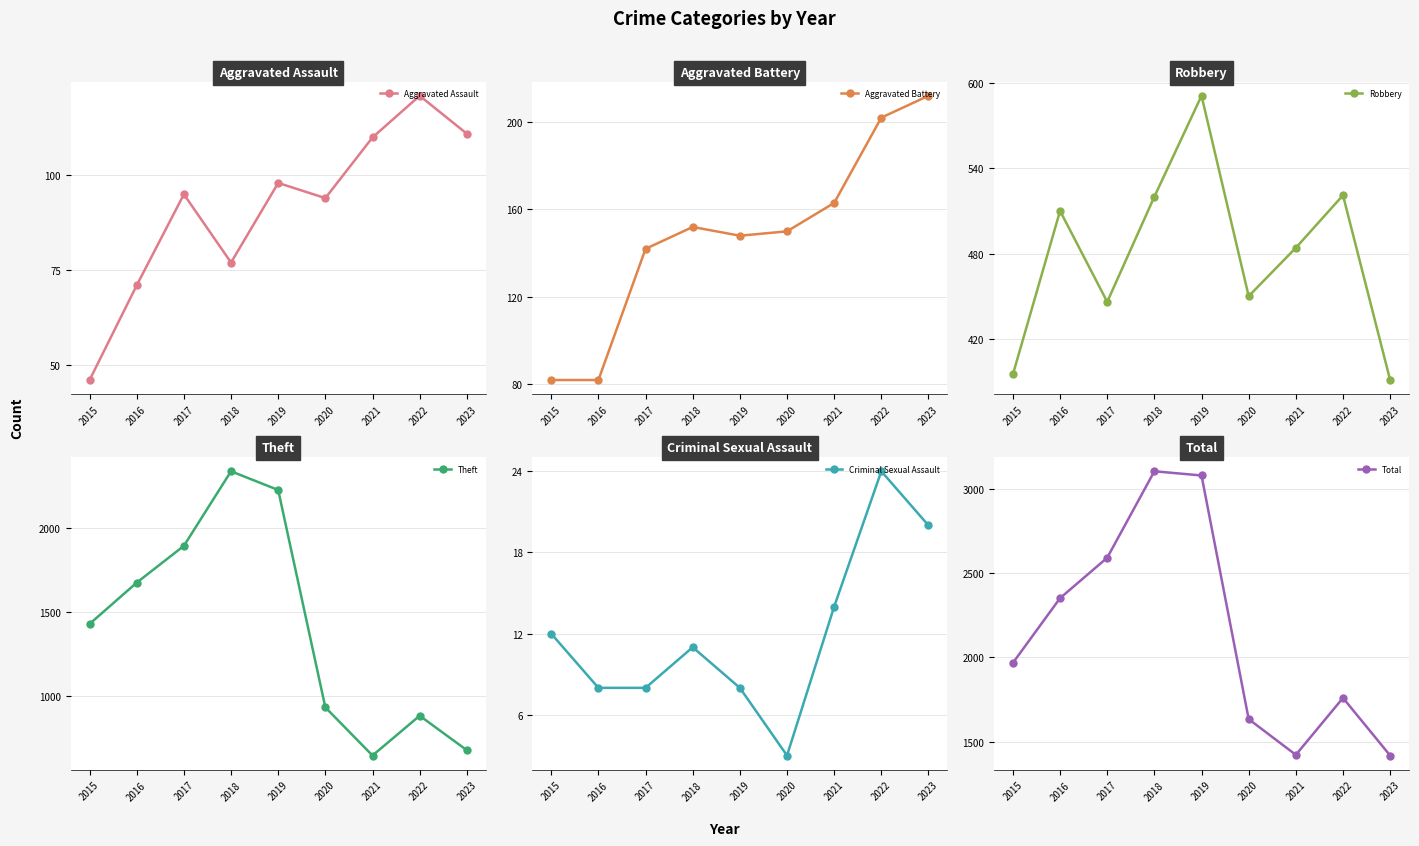

Between 2022 and 2017, which is larger?

2022